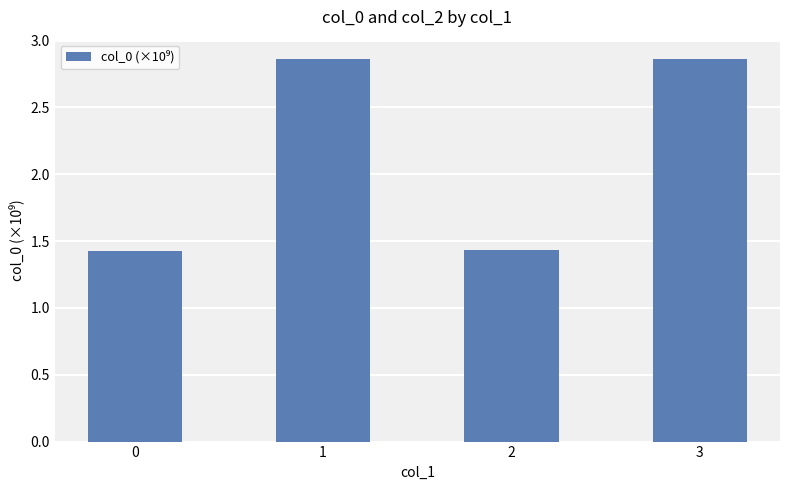

The value at 2 is 1.4. True or false?

True